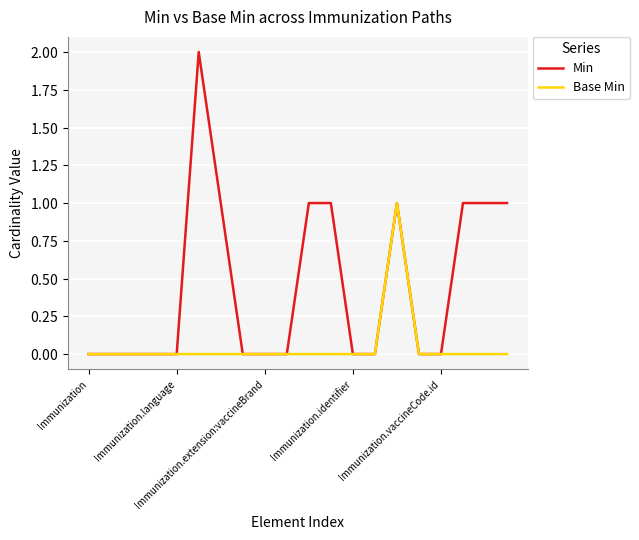

True or false: Min has more than 1 interior local peaks.

True